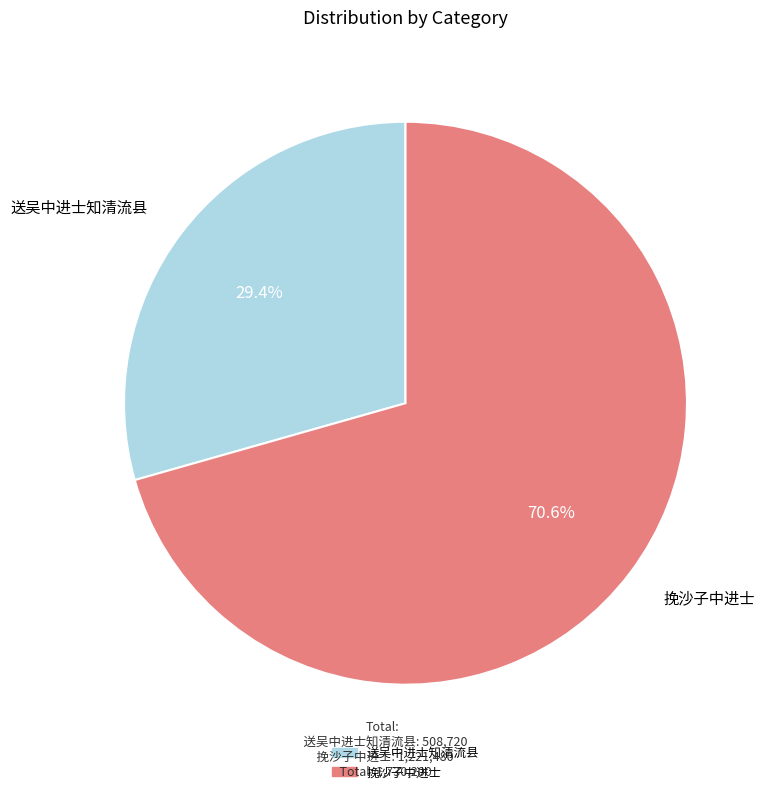

Rank the categories by value from highest to lowest.

挽沙子中进士, 送吴中进士知清流县